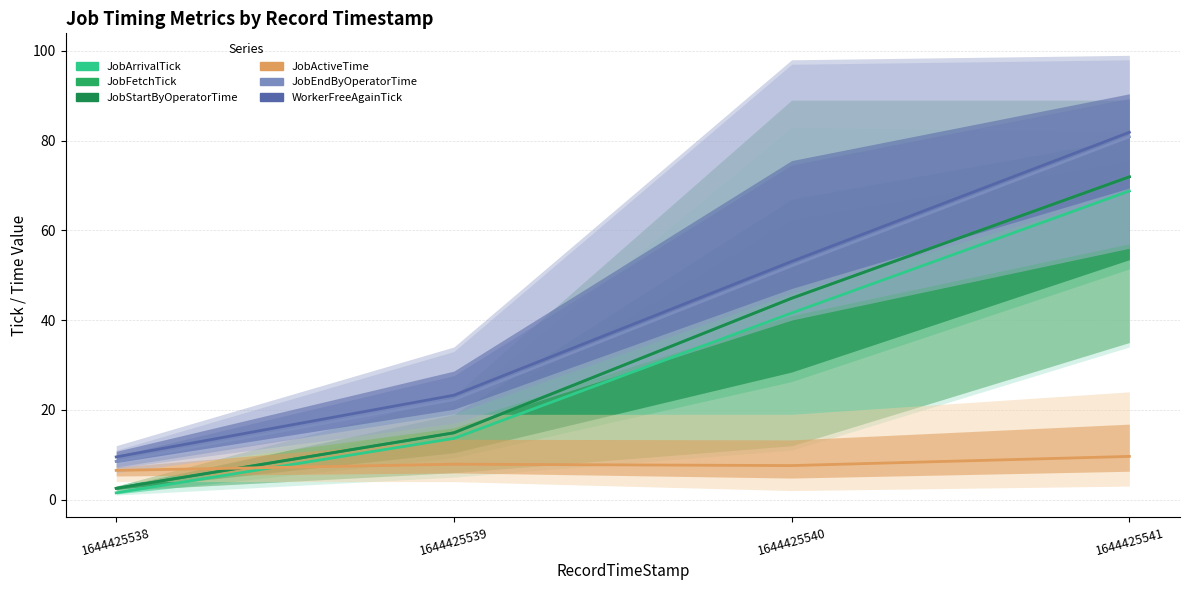

At which label is JobArrivalTick closest to 35?

1644425540